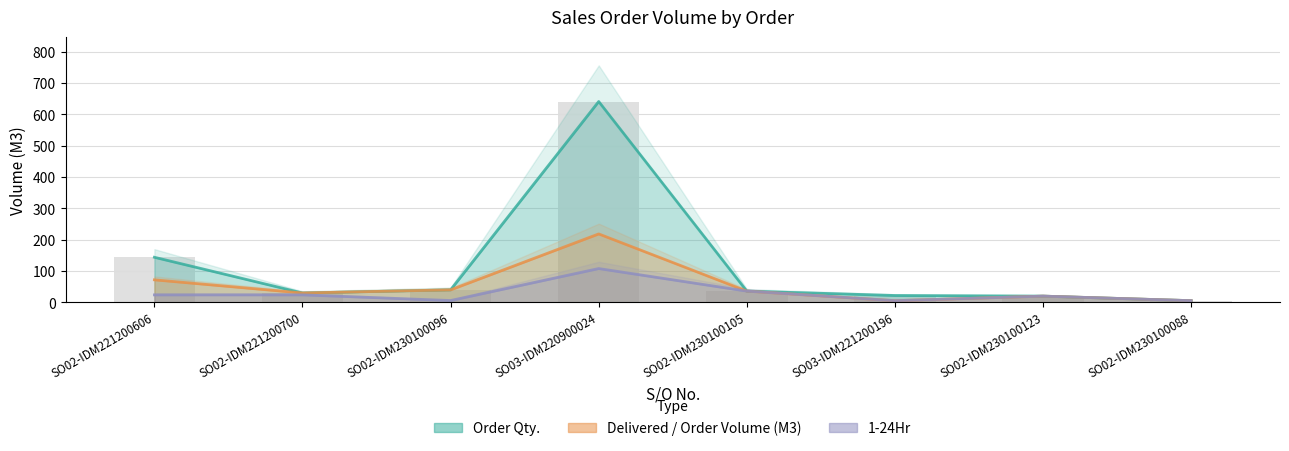

Which series has the widest spread of values?

Order Qty.